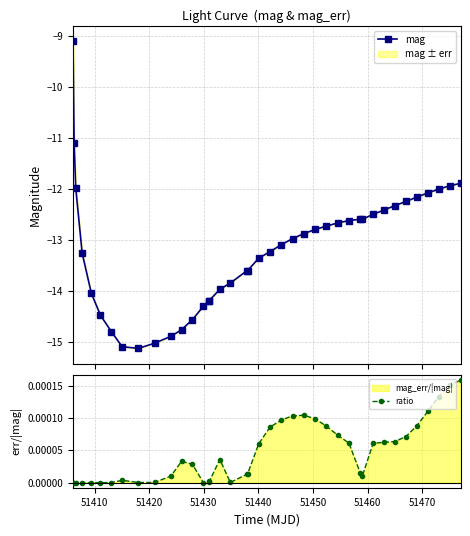

How many interior local valleys does the mag series have?

2